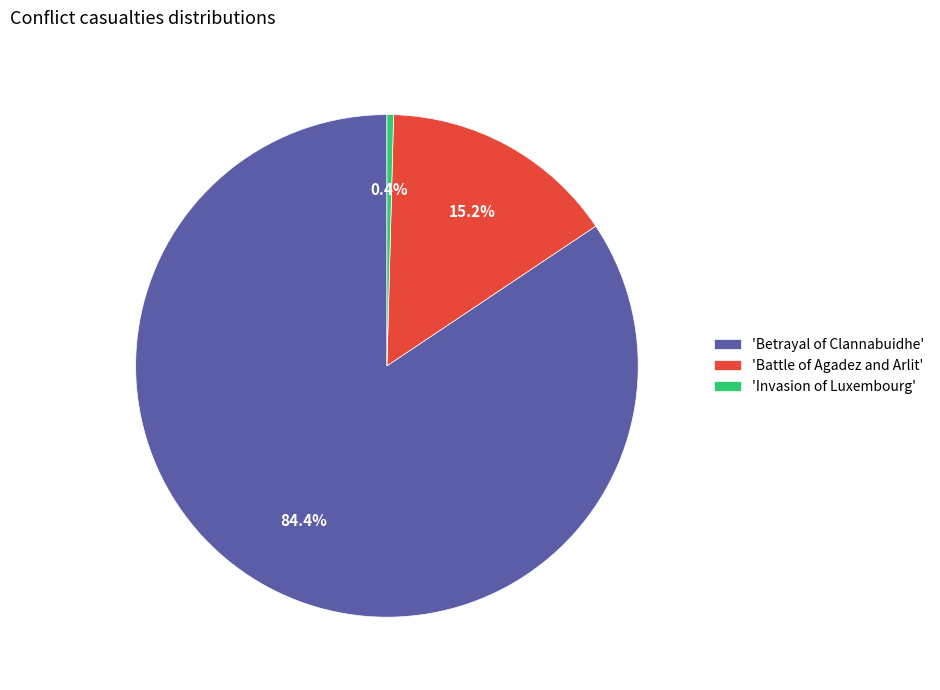

Count the number of slices in the pie.

3